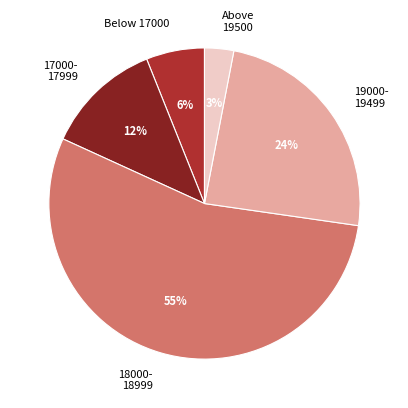

Which has a higher value, 17000- 17999 or Above 19500?

17000- 17999